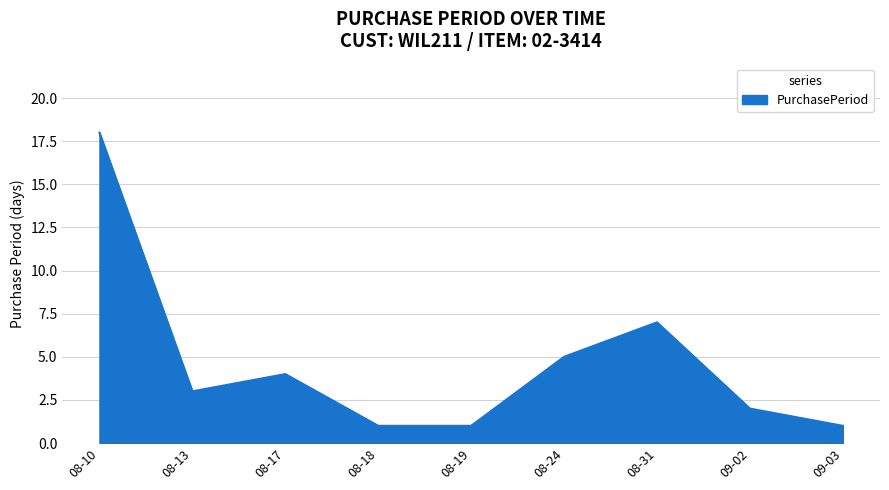

Does the chart display data point markers on the line(s)?

No